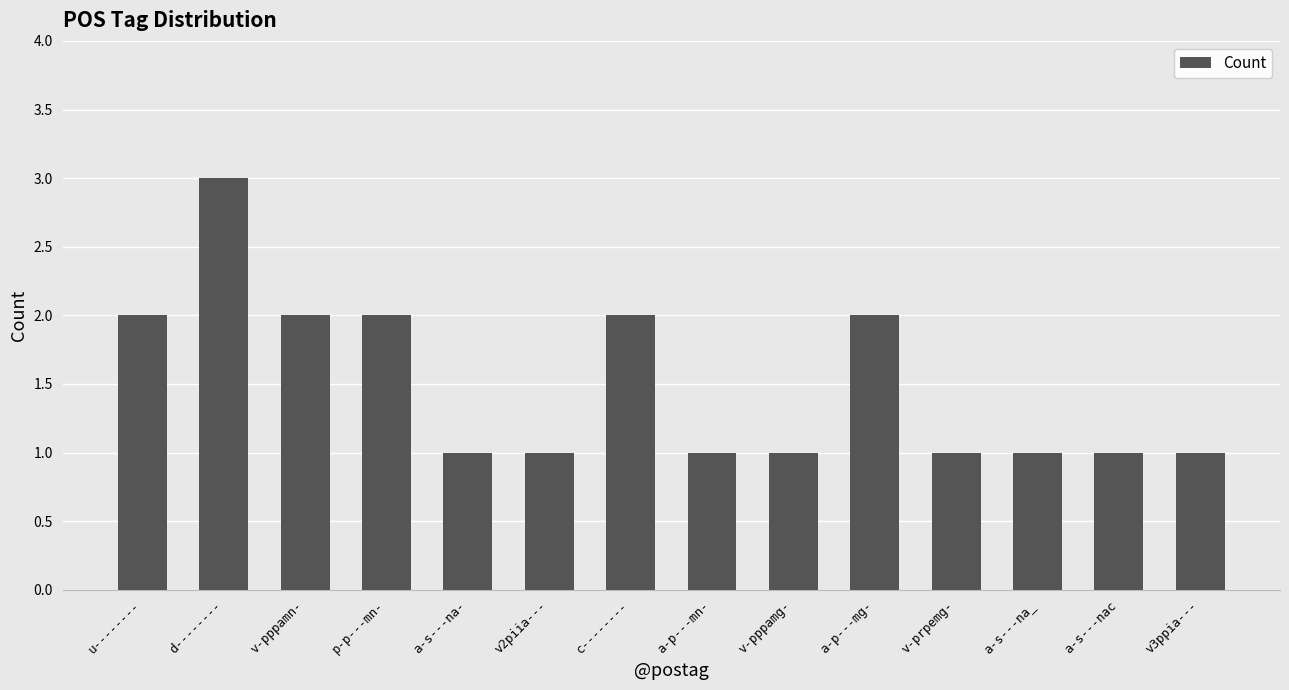

What is the difference between the maximum and second lowest values?

2